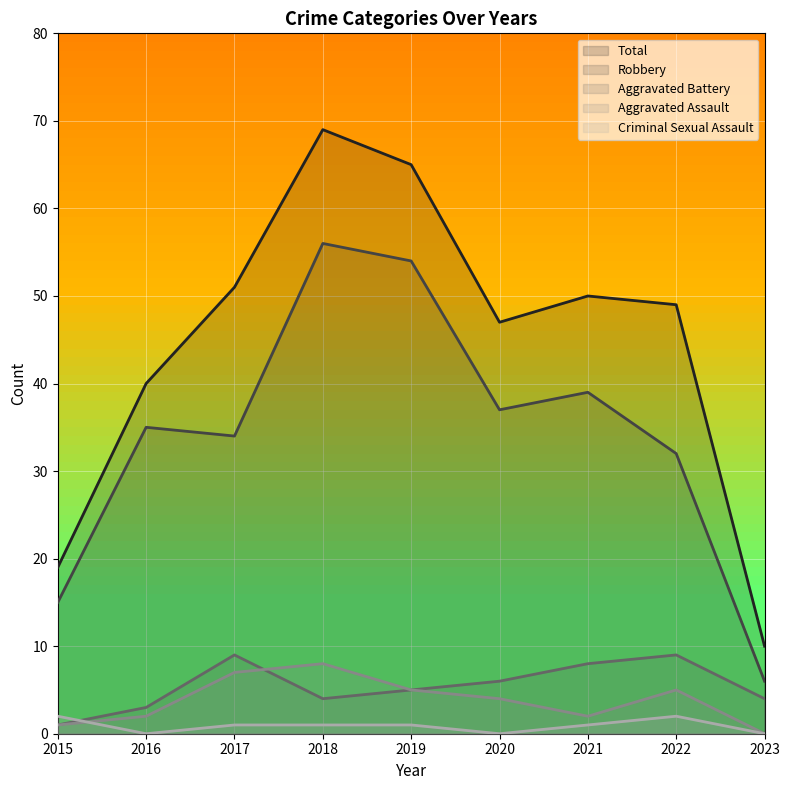

Which series has the largest total across all categories?

Total